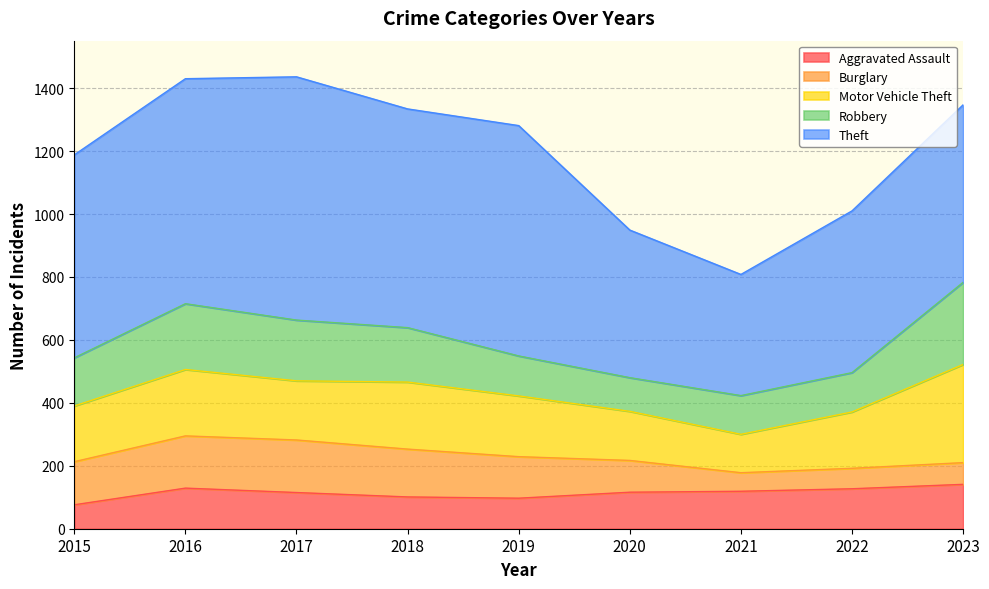

What is the difference between the Burglary values at 2023 and 2019?

63